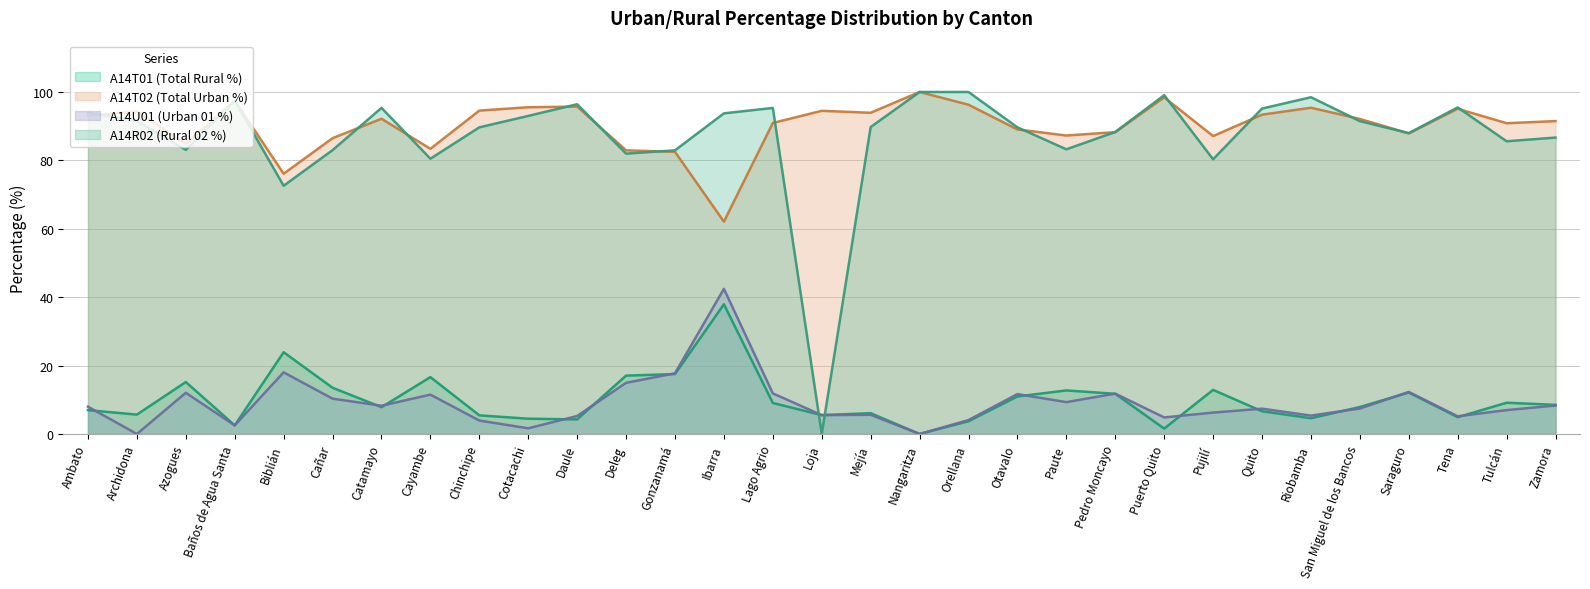

What is the spread (max minus min) of values at Cotacachi?

93.9